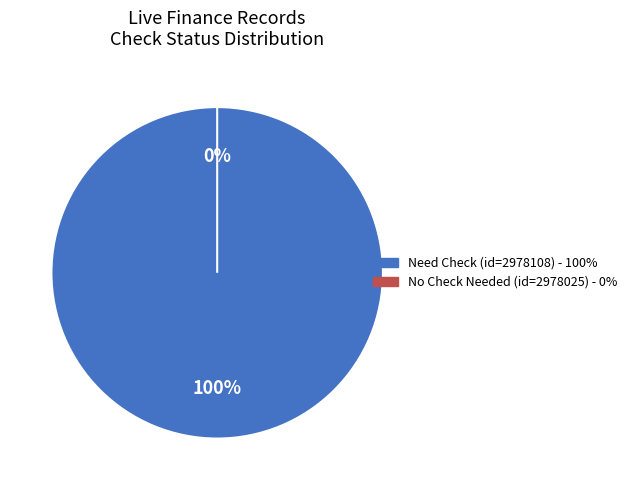

Which has a higher value, 2978108 (is_need_check=1) or 2978025 (is_need_check=0)?

2978108 (is_need_check=1)